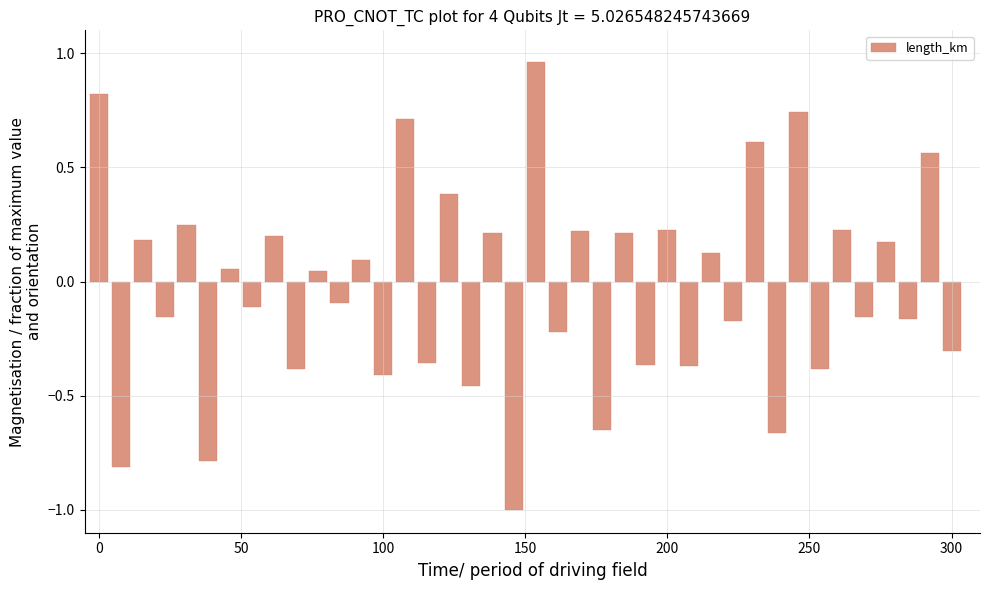

What is the smallest value displayed?

-1.0